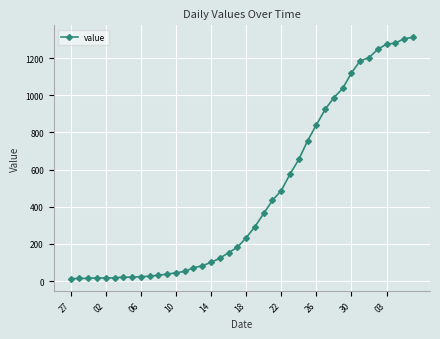

What is the difference between the maximum and second lowest values?

1298